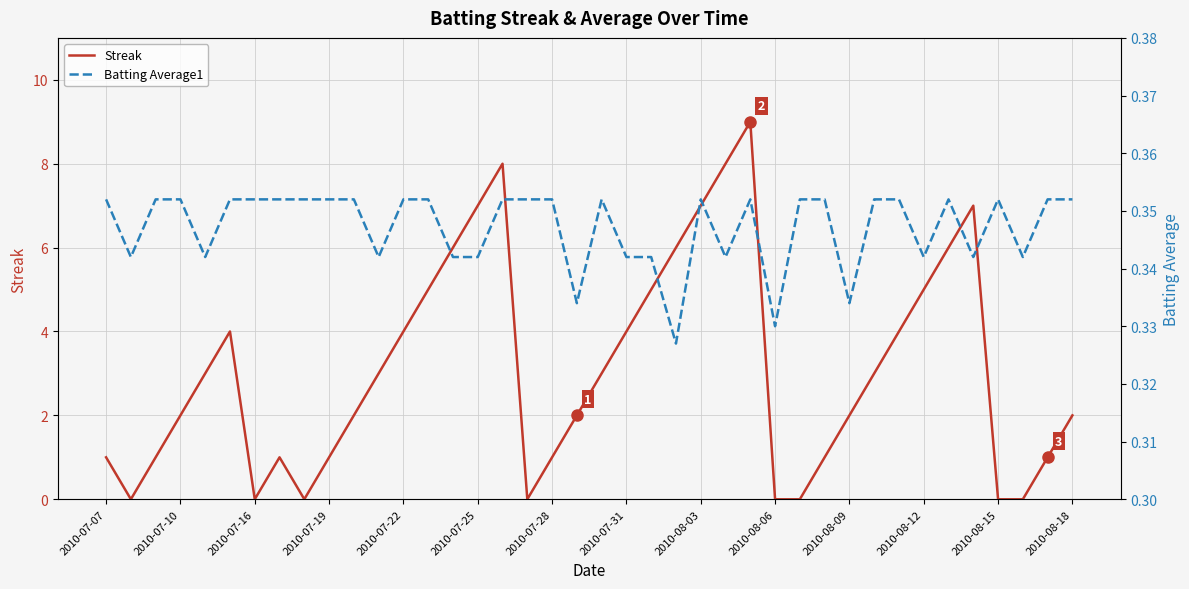

How many lines are shown in the chart?

2